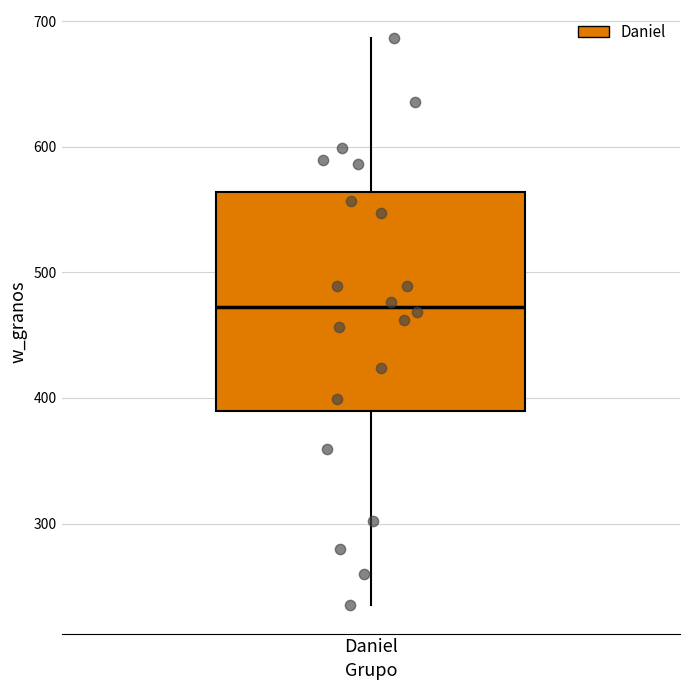

Where is the upper edge of the box for Daniel on the y-axis? The values are not printed on the chart, so give them approximately, as read against the axis.

560